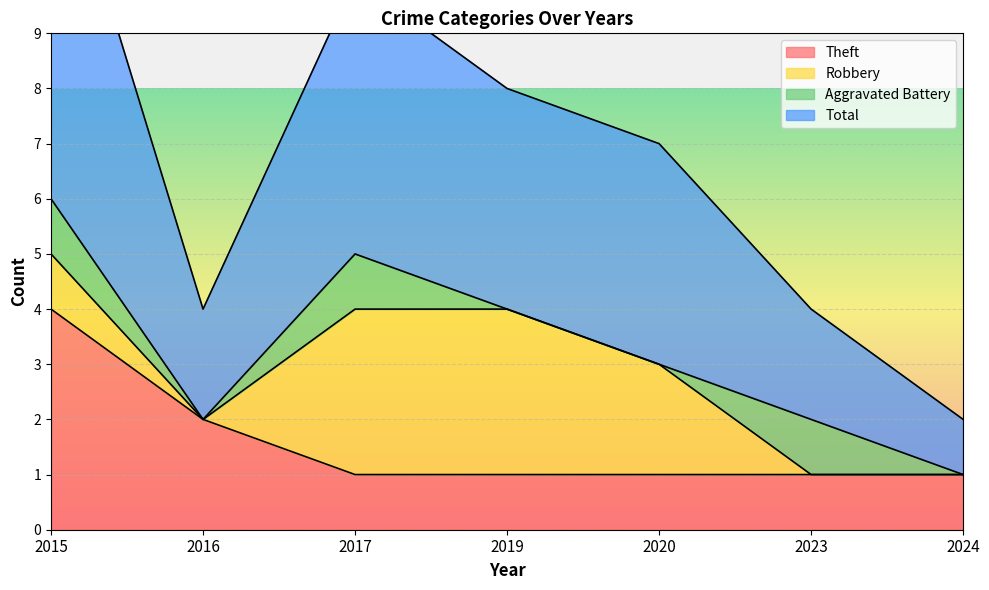

What is the minimum value for Total?

2